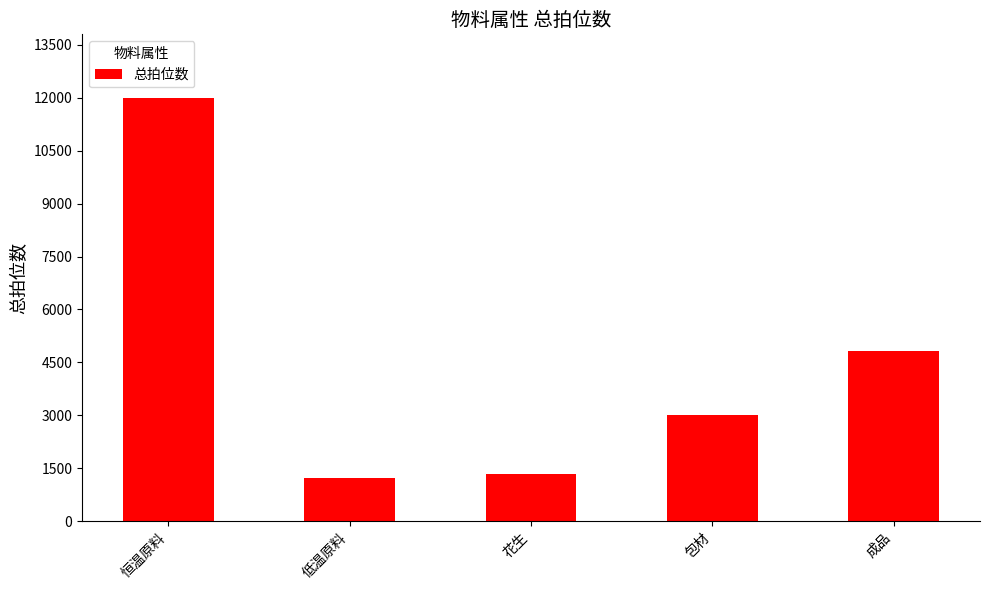

Does the chart contain any negative values?

No